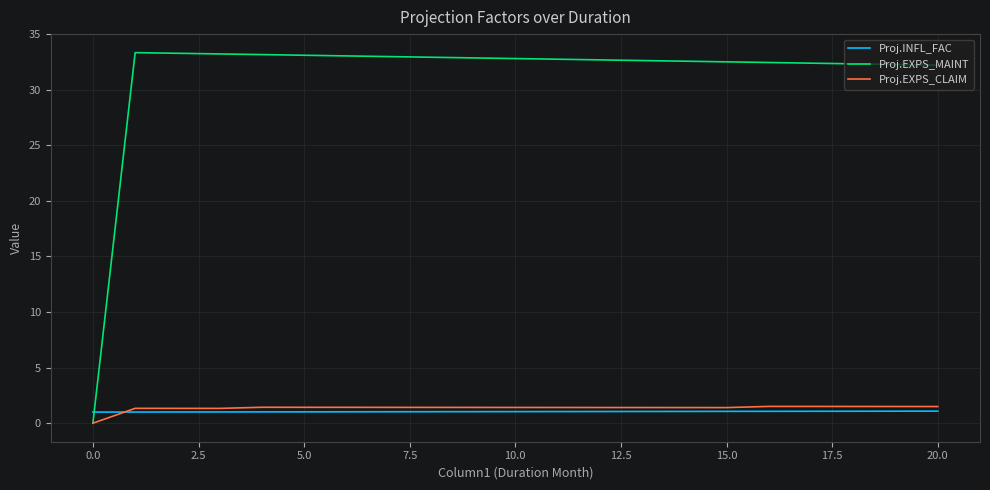

Which series has the largest total across all categories?

Proj.EXPS_MAINT